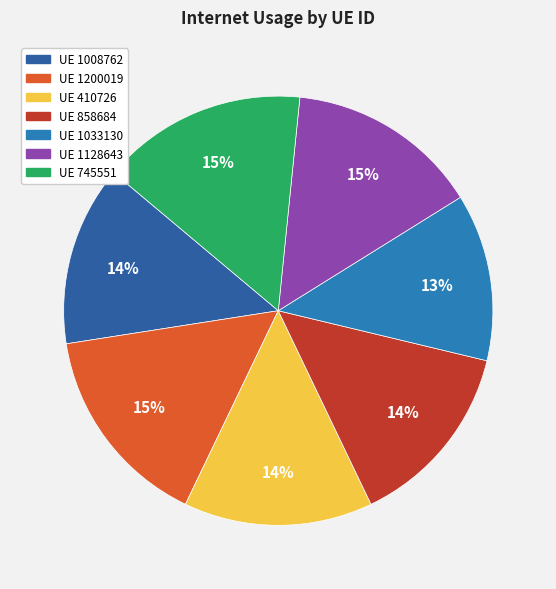

How many slices are in this pie chart?

7